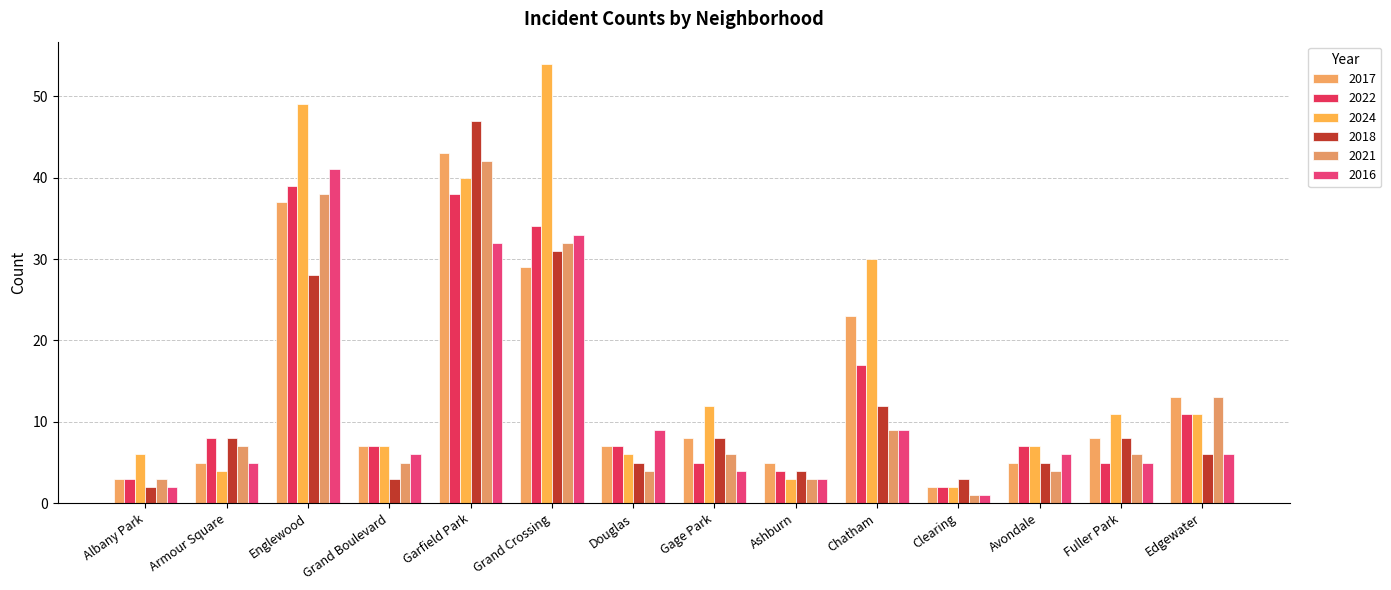

At which label does 2016 reach its peak?

Englewood